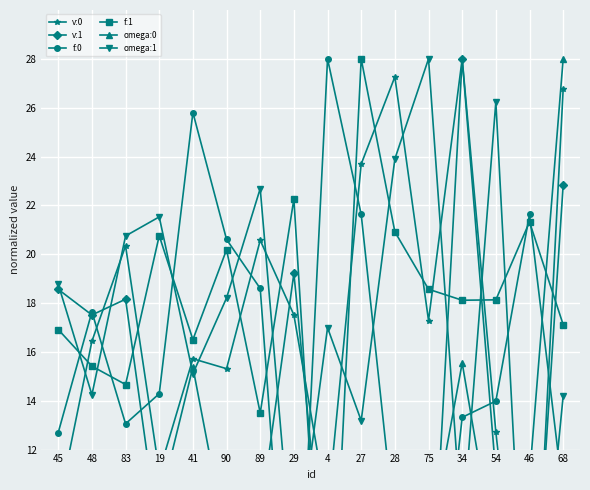

What is the difference between the maximum and minimum values in the v:1 series?

28.0